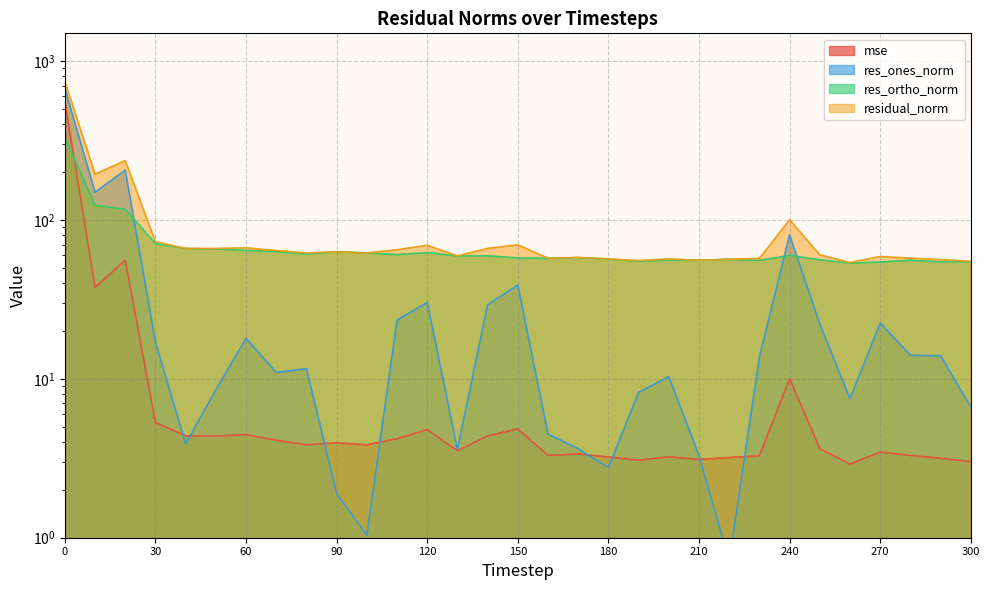

Does the chart display data point markers on the line(s)?

No